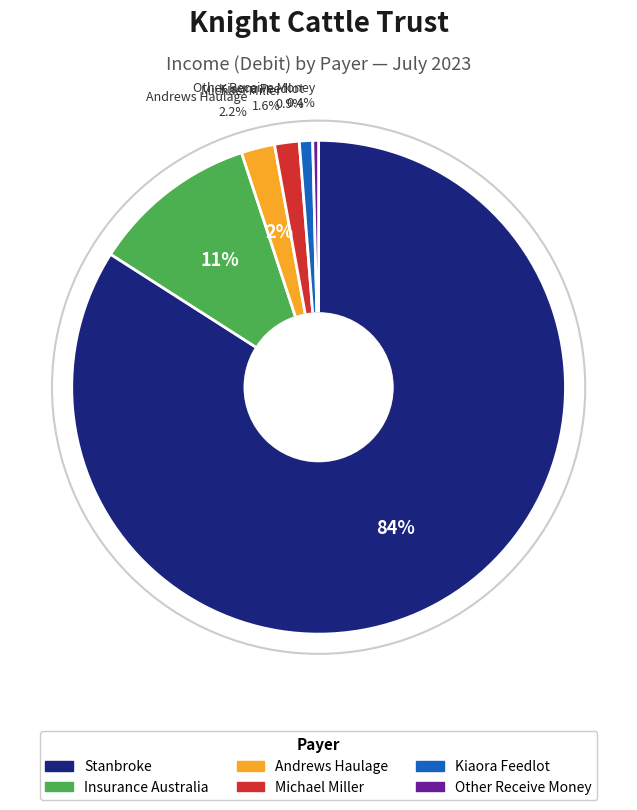

Which category has the smallest portion of the pie?

Other Receive Money